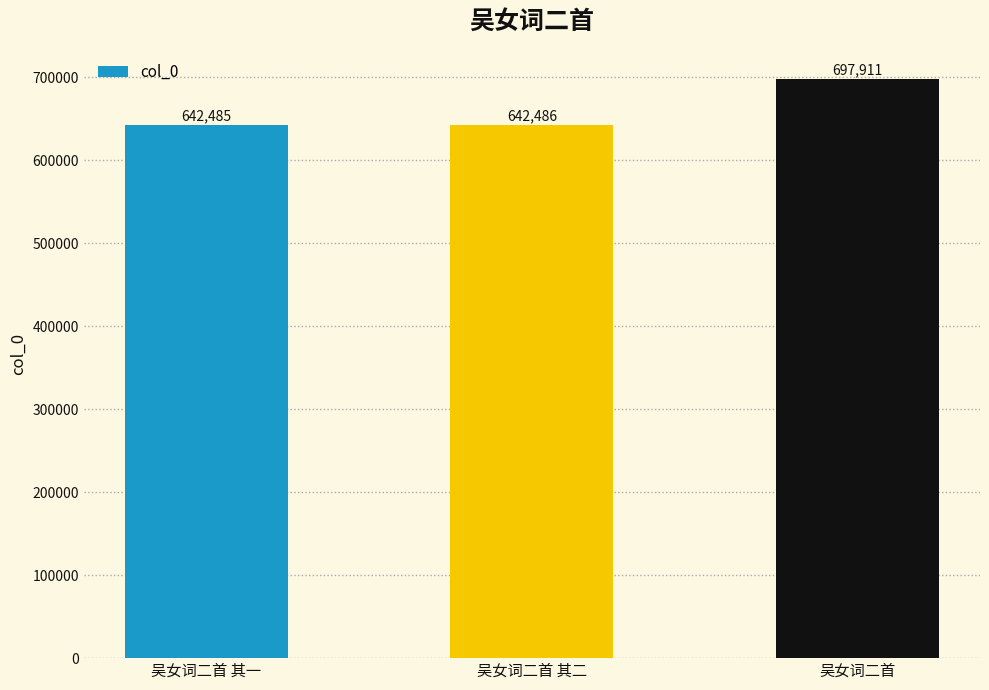

True or false: the data shows 404561 at 吴女词二首 其二.

False